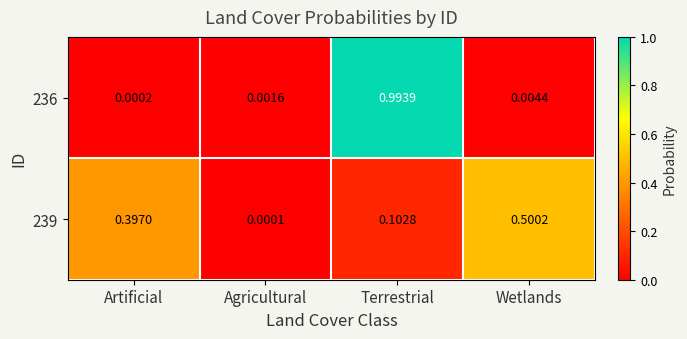

At which category is the sum across all series the highest?

Terrestrial